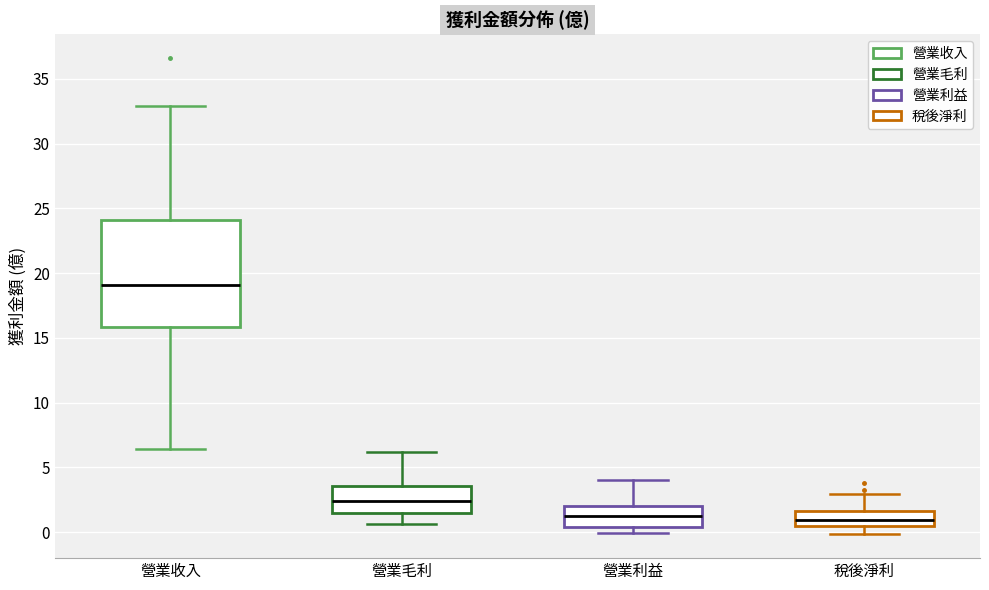

Reading left to right, transcribe this box plot: for each box, give where its median line is, the range the box spans, and where its two whiskers end, as read against the y-axis. The values are not printed on the chart, so give them approximately, as read against the axis.

營業收入: median 19.0, box 16.0 to 24.0, whiskers 6.5 to 33.0
營業毛利: median 2.5, box 1.5 to 3.5, whiskers 0.5 to 6.0
營業利益: median 1.5, box 0.5 to 2.0, whiskers 0.0 to 4.0
稅後淨利: median 1.0, box 0.5 to 1.5, whiskers 0.0 to 3.0